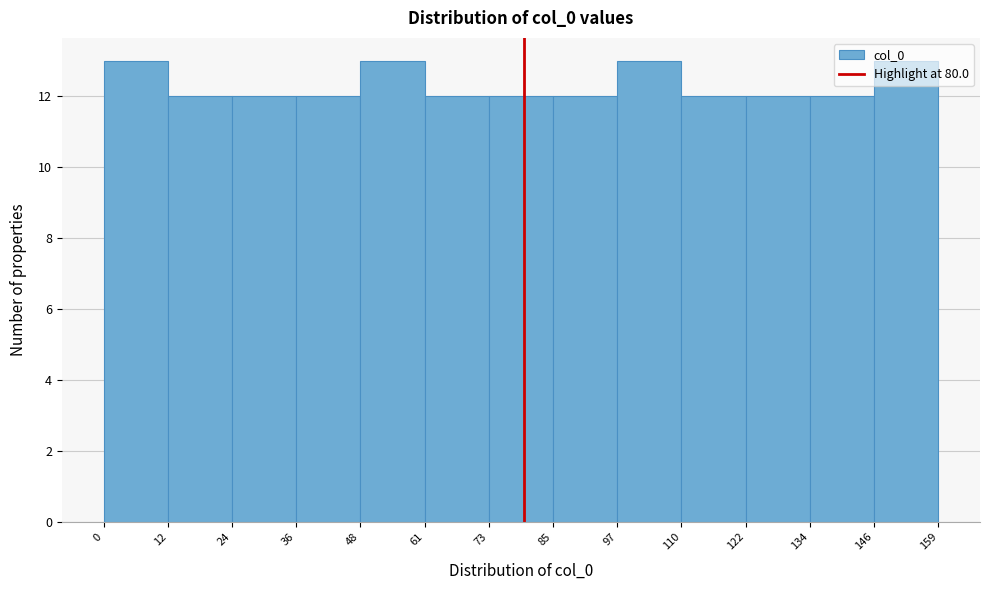

Reading left to right, list every bar in this chart as the range it spans on the x-axis followed by its height. The values are not printed on the chart, so give them approximately, as read against the axis.

0 to 12: 13
12 to 24: 12
24 to 36: 12
36 to 48: 12
48 to 61: 13
61 to 73: 12
73 to 85: 12
85 to 97: 12
97 to 110: 13
110 to 122: 12
122 to 134: 12
134 to 146: 12
146 to 159: 13